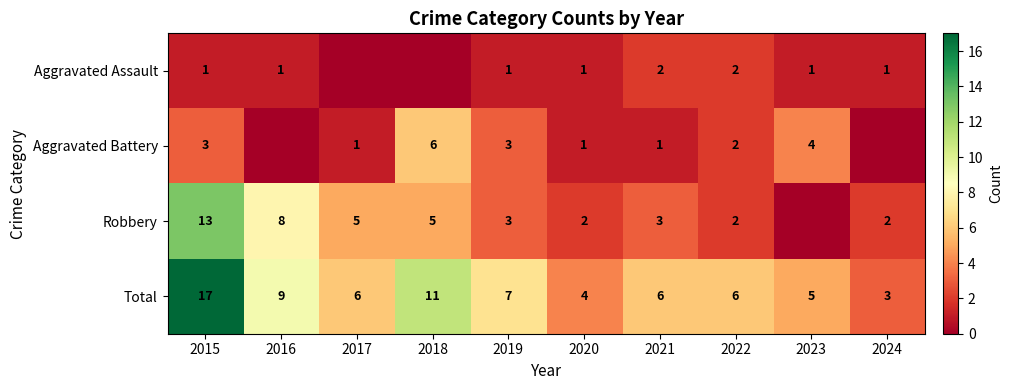

The value of Total at 2015 is 17. True or false?

True